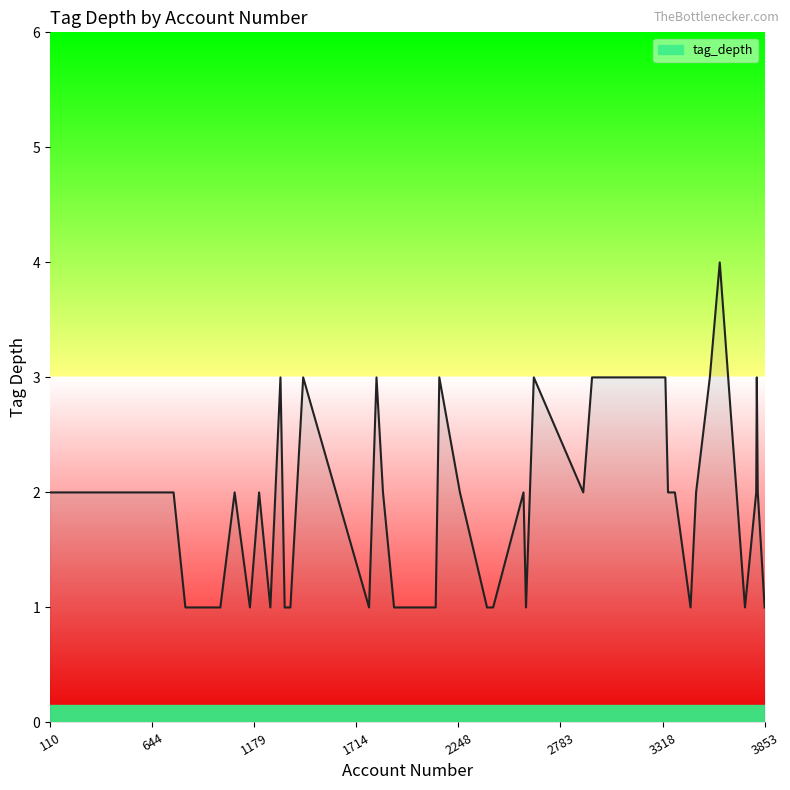

What is the maximum value shown in the chart?

4